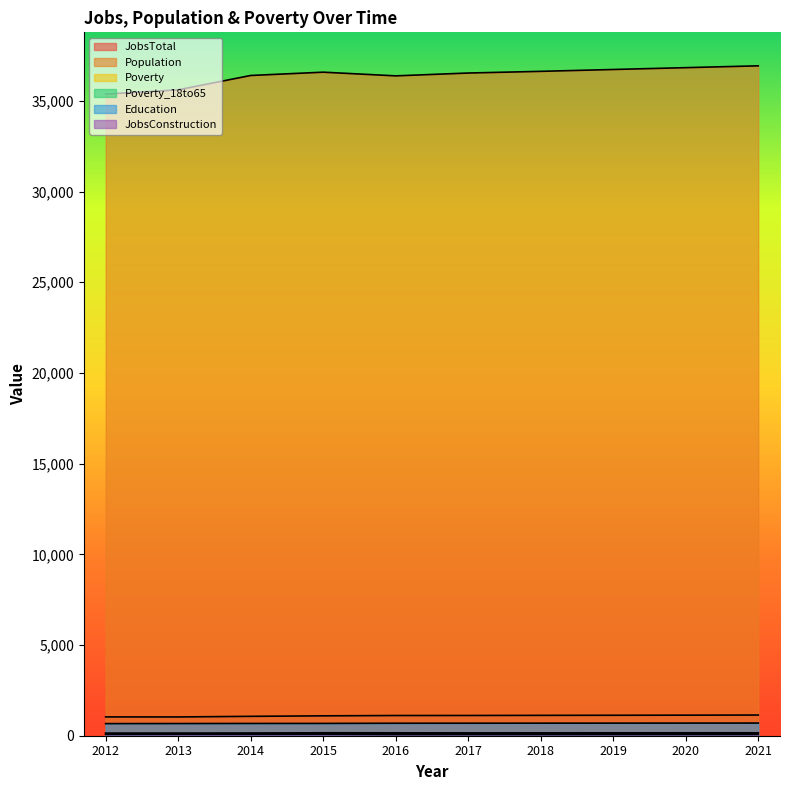

At which label does Education first exceed 690?

2018